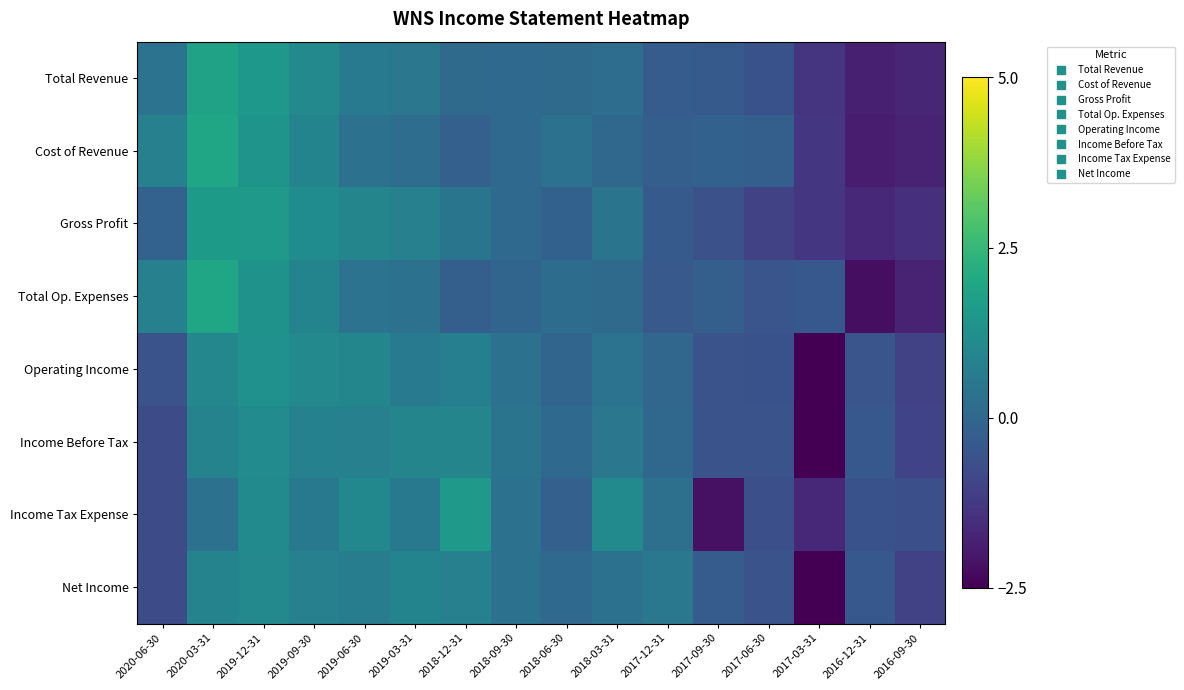

What is the total value across all series at 2018-09-30?

1.5